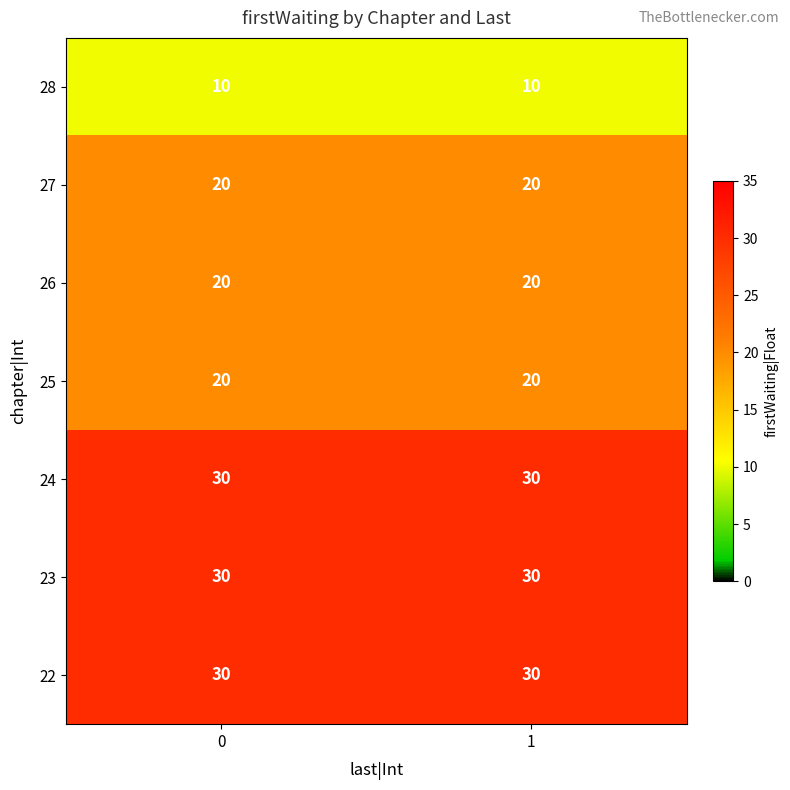

True or false: 22 has a value of 30 at 1.

True